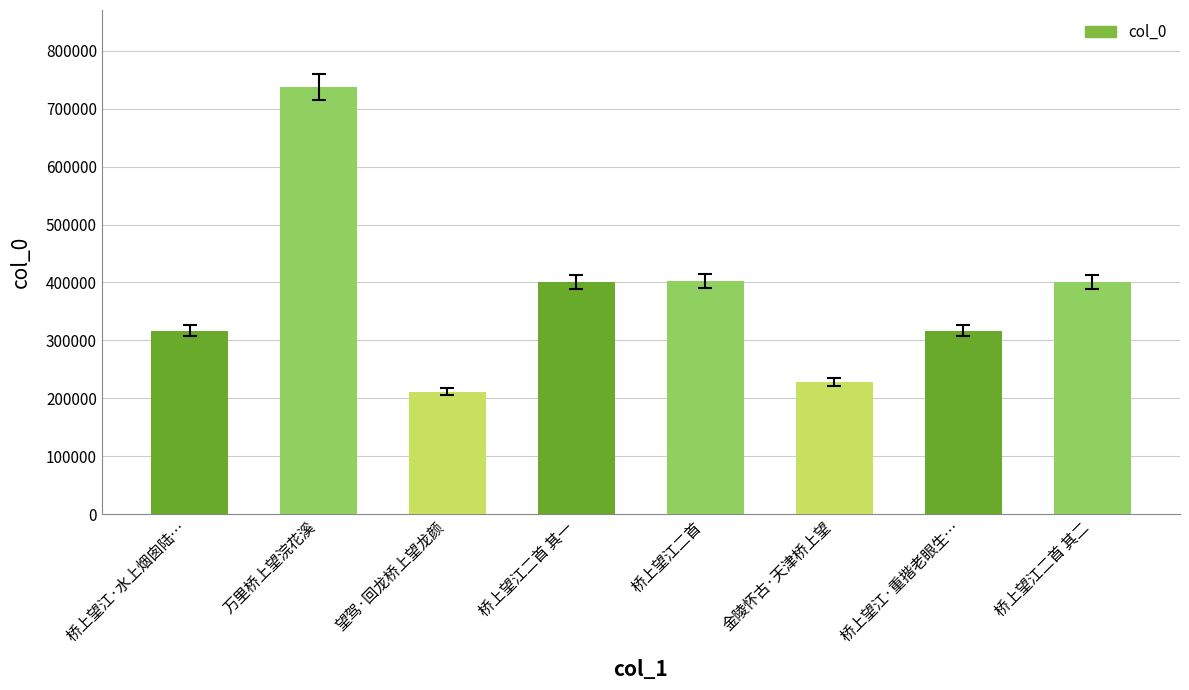

What is the label of the 2nd bar from the right?

桥上望江·重揩老眼生…